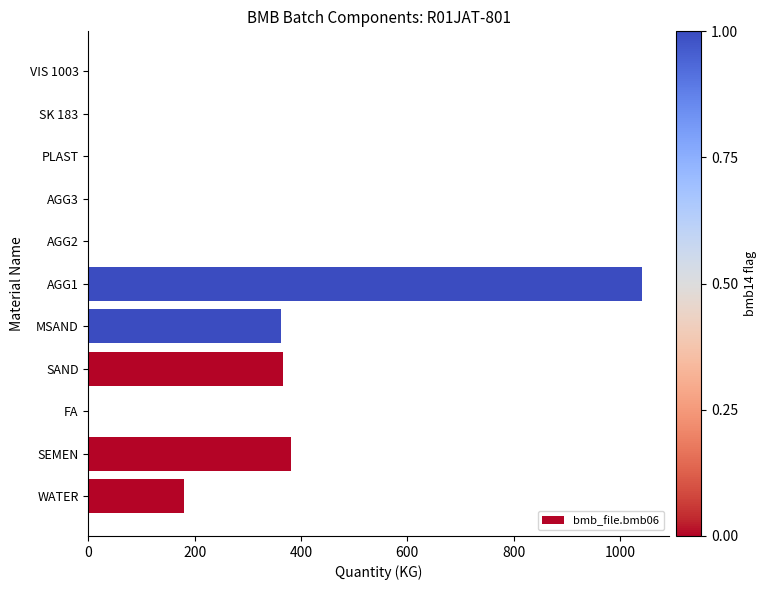

Is it true that the value at AGG1 is 1041.0?

True